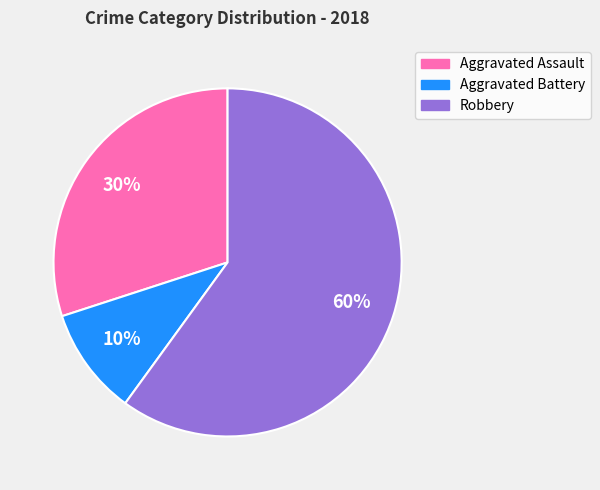

Which has a higher value, Aggravated Battery or Aggravated Assault?

Aggravated Assault